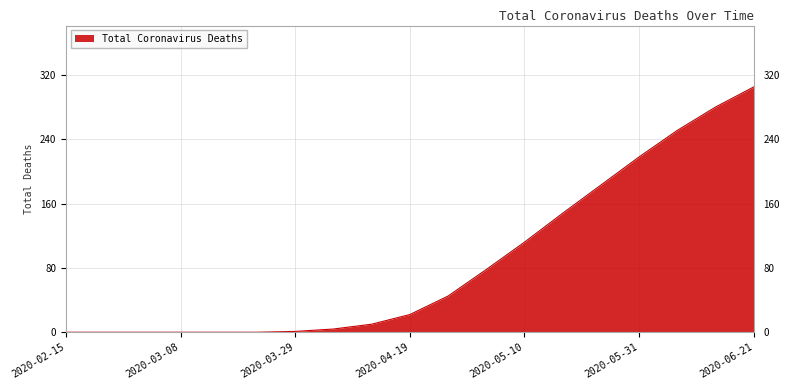

What is the greatest value displayed?

305